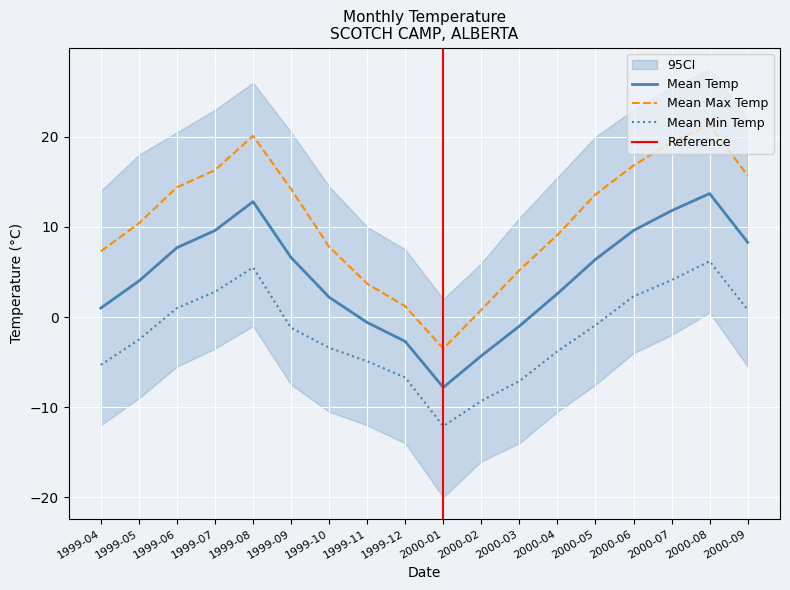

What is the label of the 17th point from the left?

2000-08